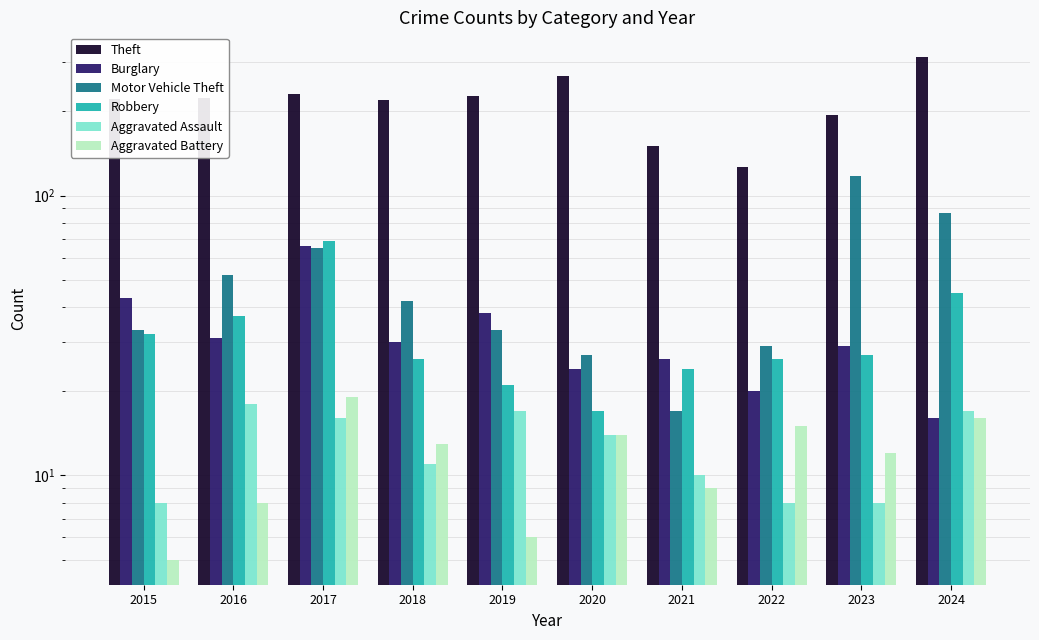

What is the sum of the Robbery values at 2016 and 2017?

106